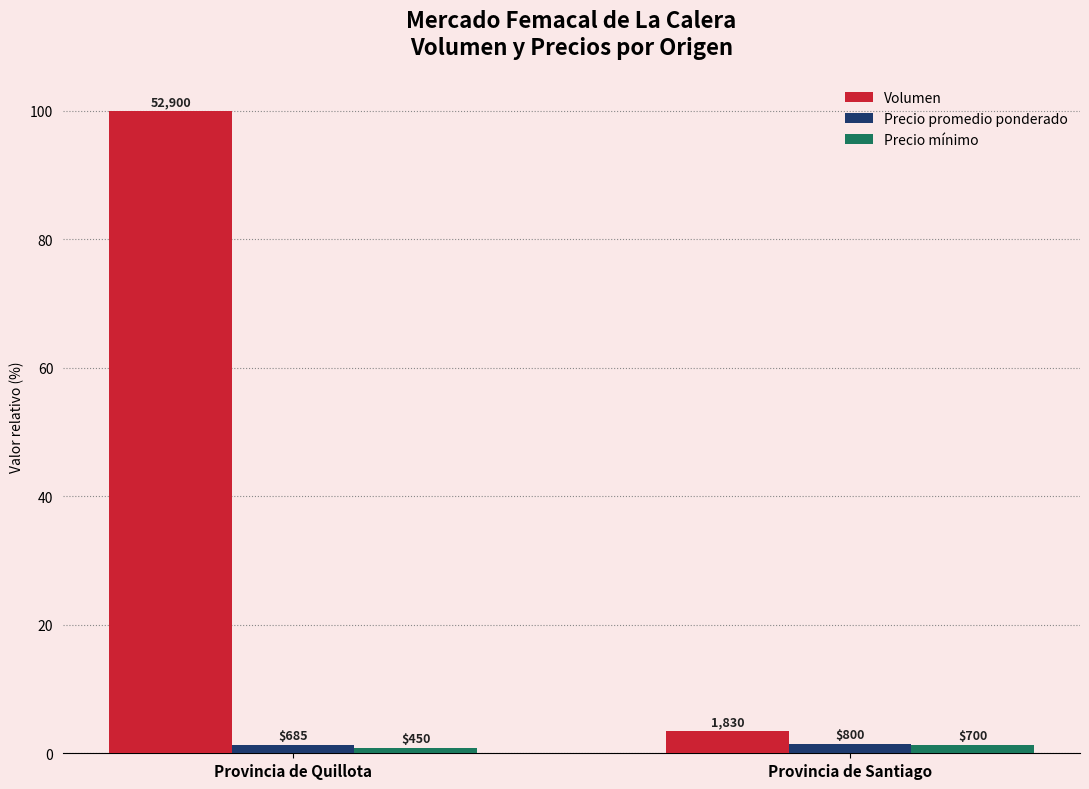

Reading left to right, list all the values displayed in this chart.

Volumen: 100.0	3.5
Precio promedio ponderado: 1.3	1.5
Precio mínimo: 0.9	1.3